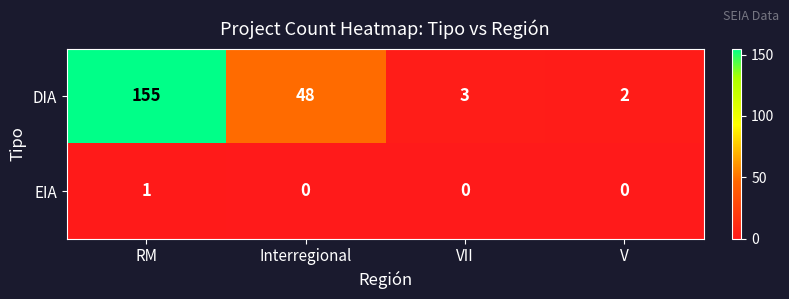

Rank the series by their maximum value, from lowest to highest.

EIA, DIA